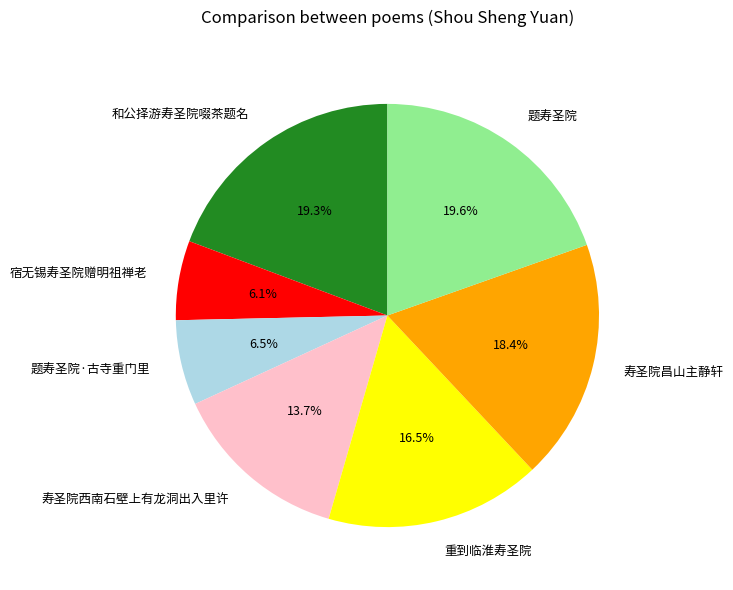

Is it true that 宿无锡寿圣院赠明祖禅老 is 15% of the pie?

False